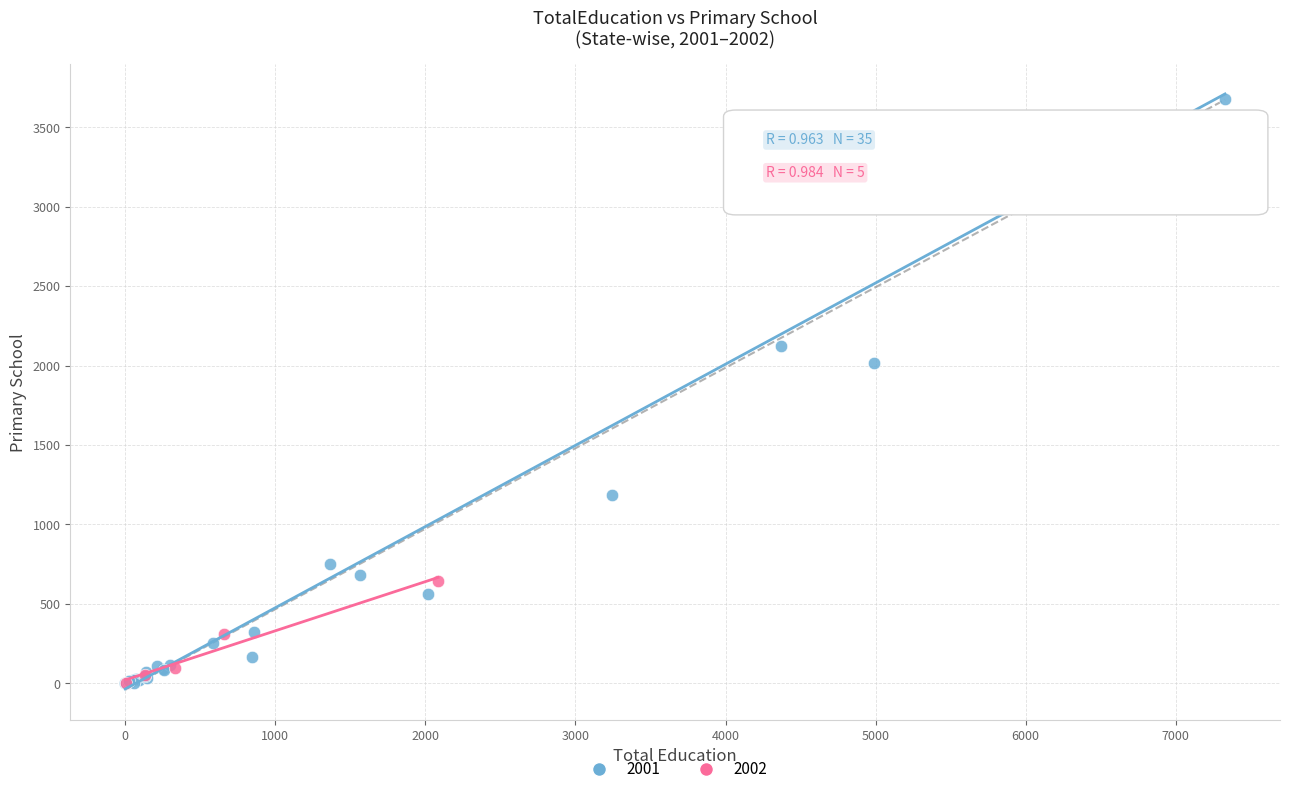

Which series contains the highest Y value?

2001